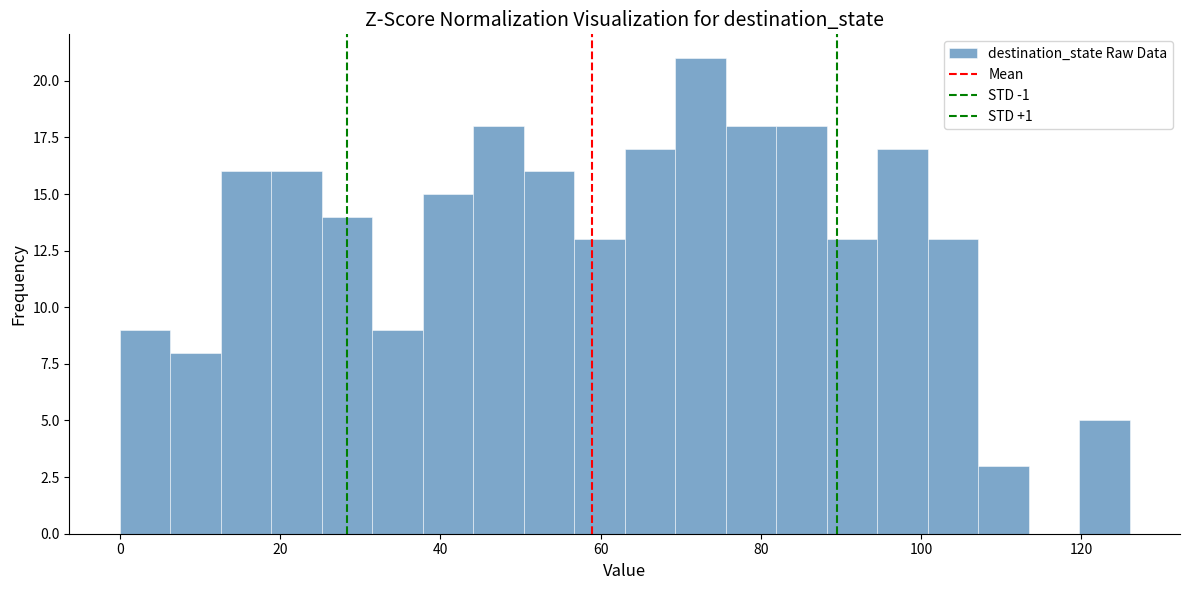

Read against the x-axis, roughly where is the centre of the tallest bar?

72